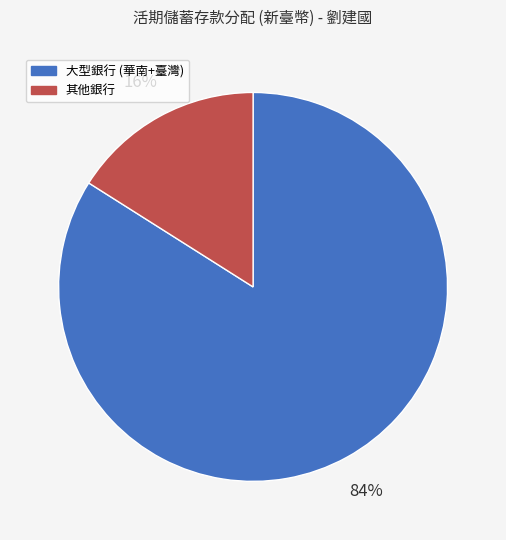

To the nearest percent, what is the difference between the largest and smallest slice percentages?

68%